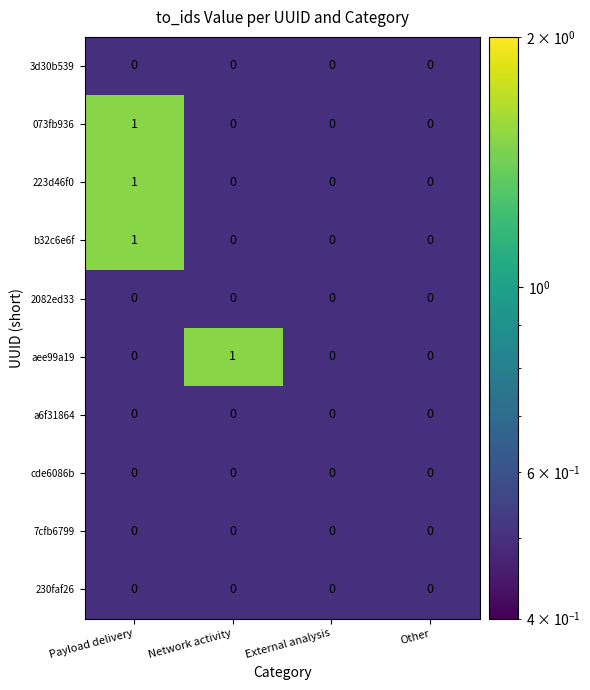

At which category is the sum across all series the highest?

Payload delivery